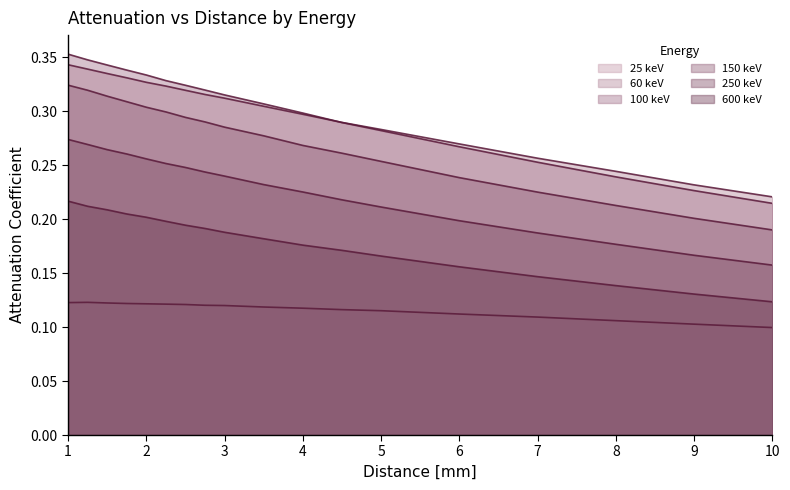

What position from the right is 3.5?

9